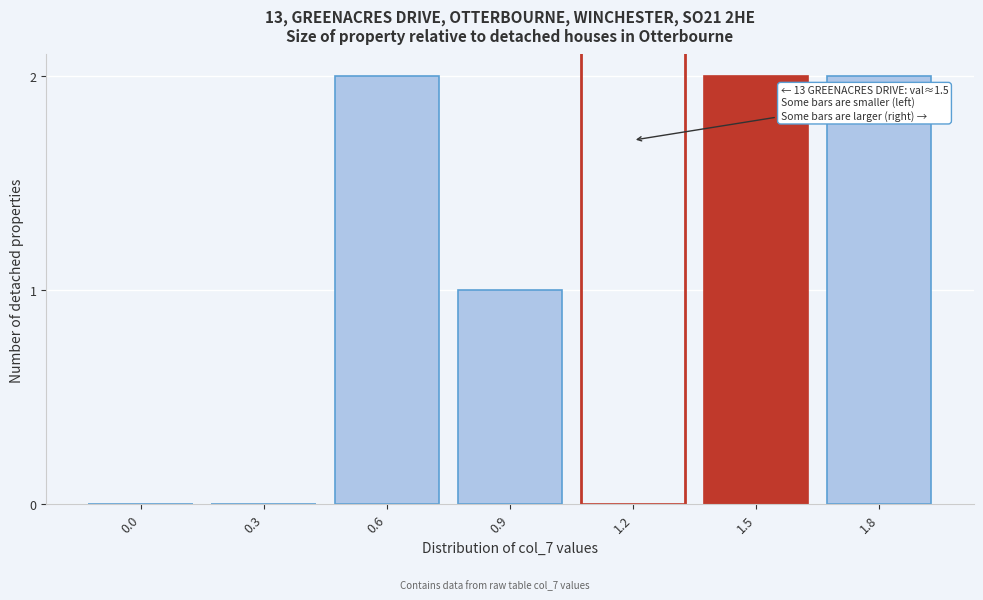

Reading left to right, transcribe all the data shown in this chart.

0.0=0	0.3=0	0.6=2	0.9=1	1.2=0	1.5=2	1.8=2